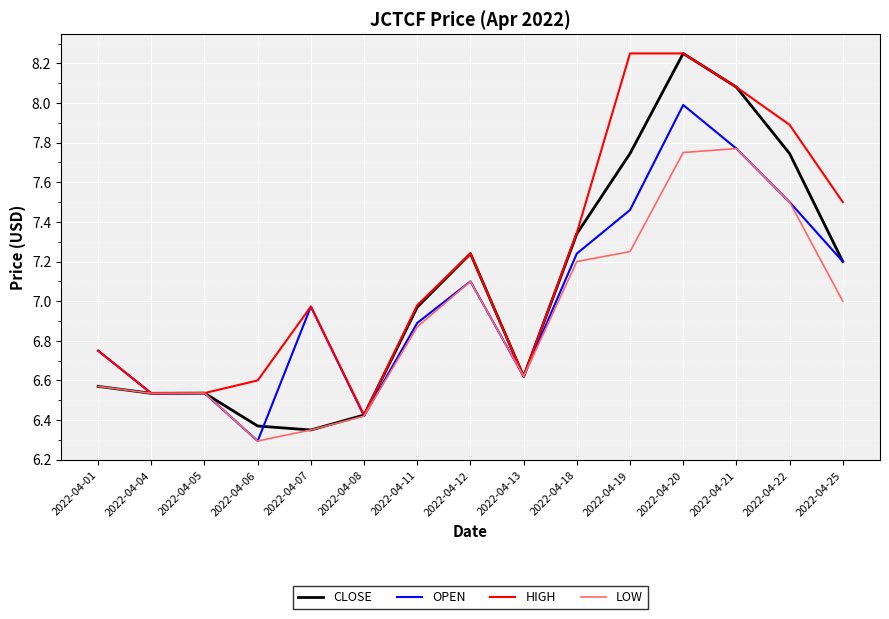

Is the value of HIGH at 2022-04-07 greater than the value of CLOSE at 2022-04-13?

Yes